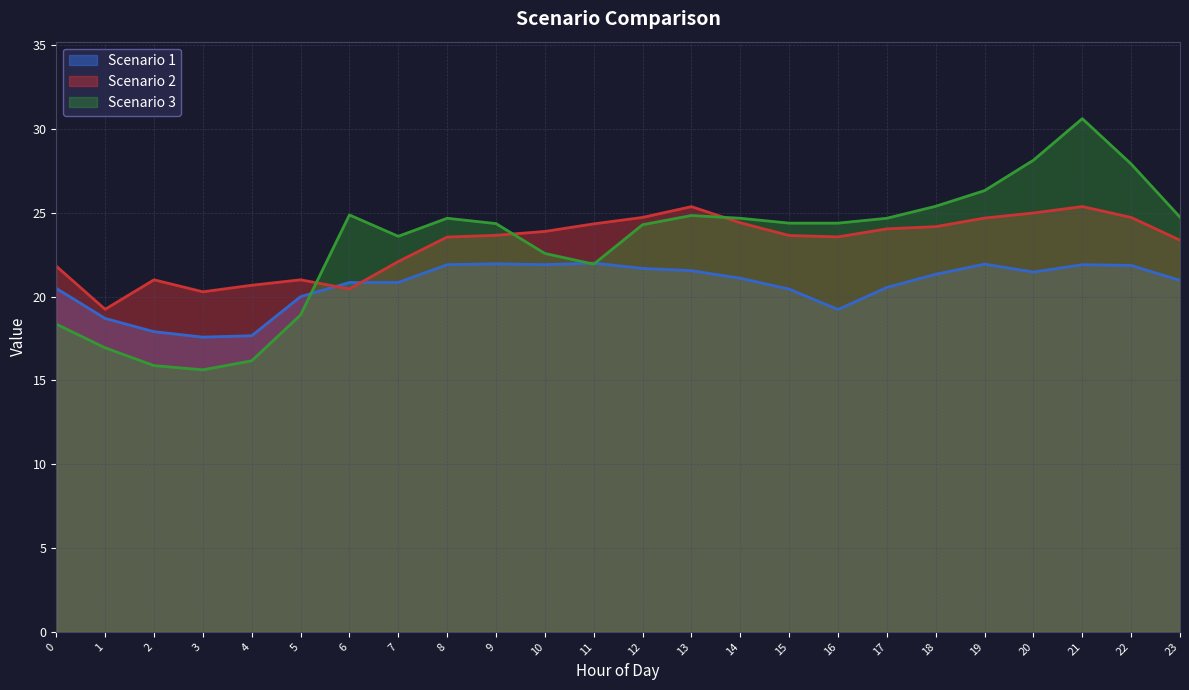

What is the difference between the Scenario 1 values at 11 and 13?

0.5